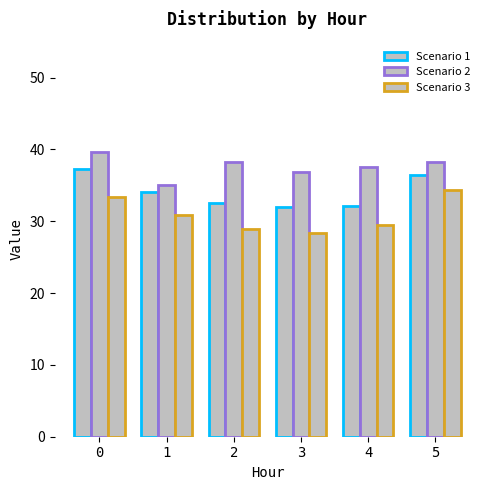

Rank the series at 5 from lowest to highest value.

Scenario 3, Scenario 1, Scenario 2